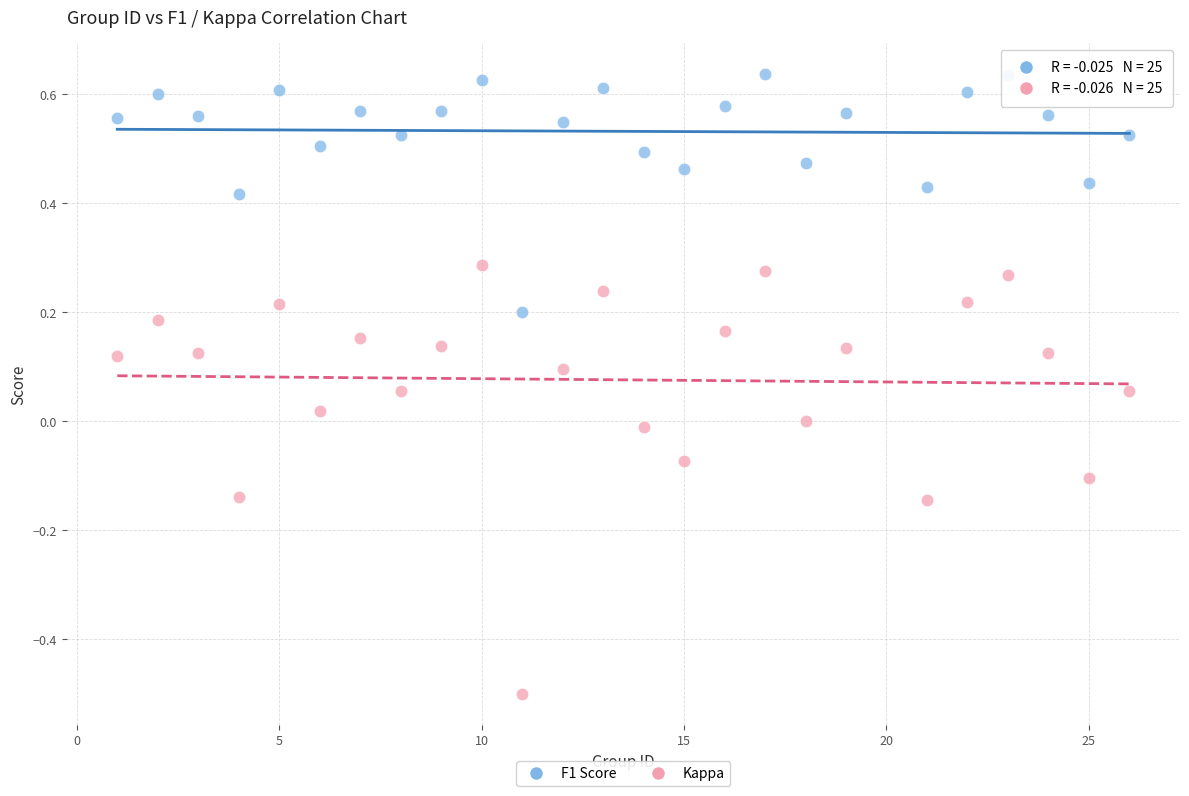

Which series has the largest Y range (max minus min)?

Kappa